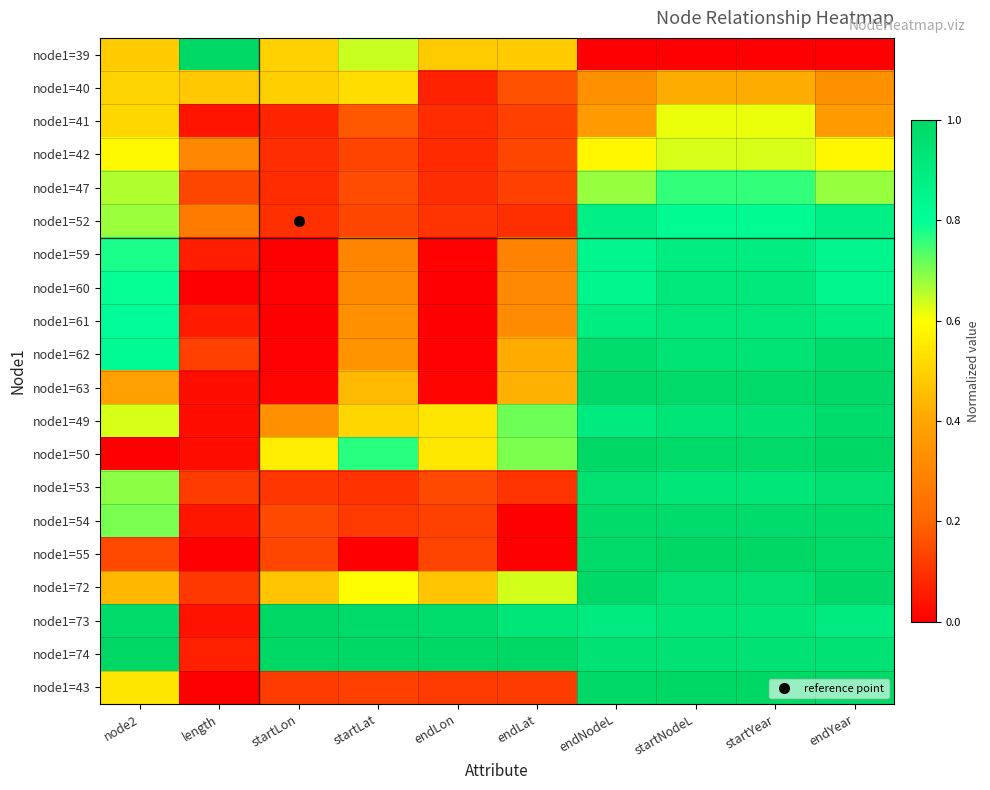

How many distinct data groups are displayed?

20